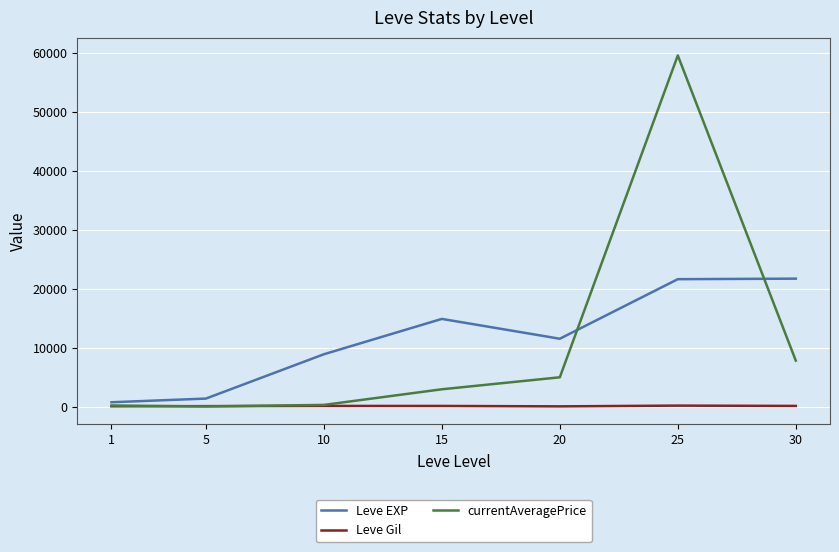

Which series changed the most between 10 and 15?

Leve EXP